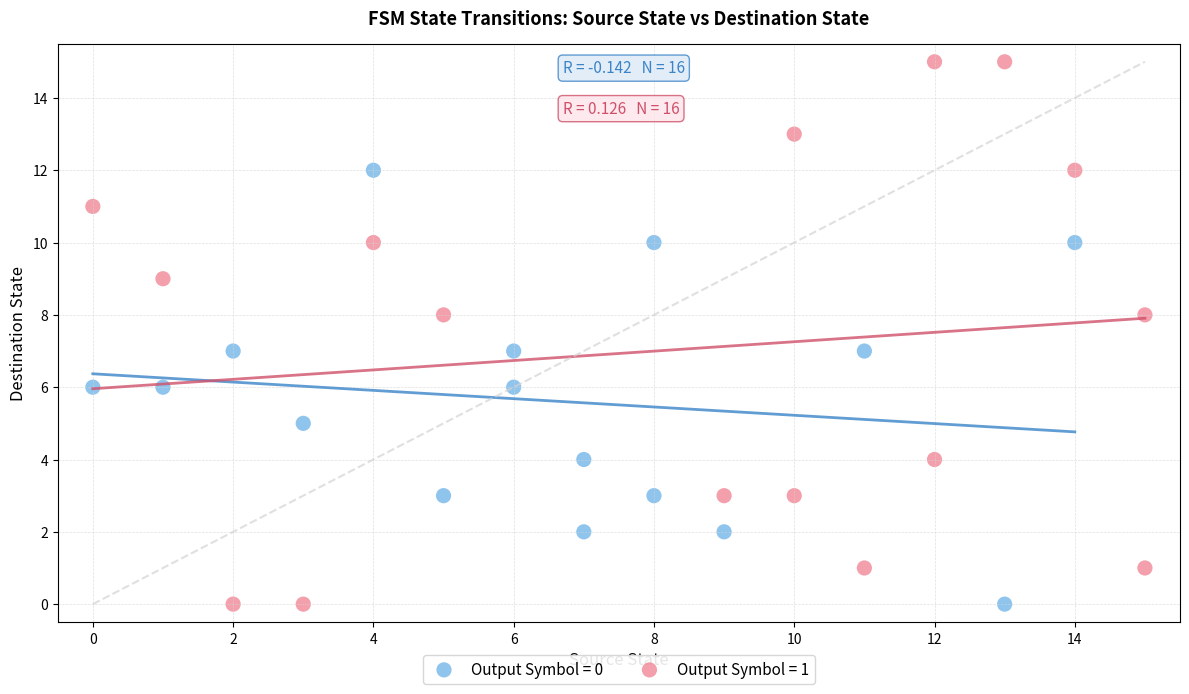

Which series contains the highest Y value?

Output Symbol = 1